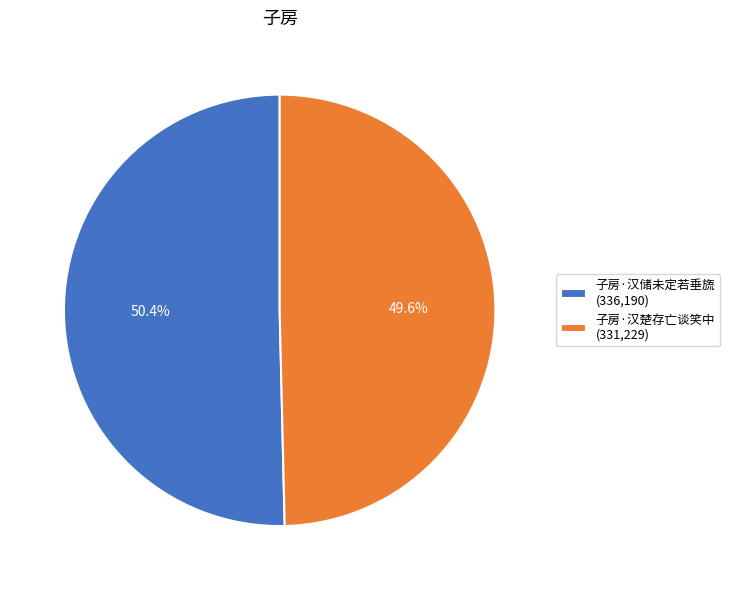

Is it true that 子房·汉储未定若垂旒 is 50% of the pie?

True